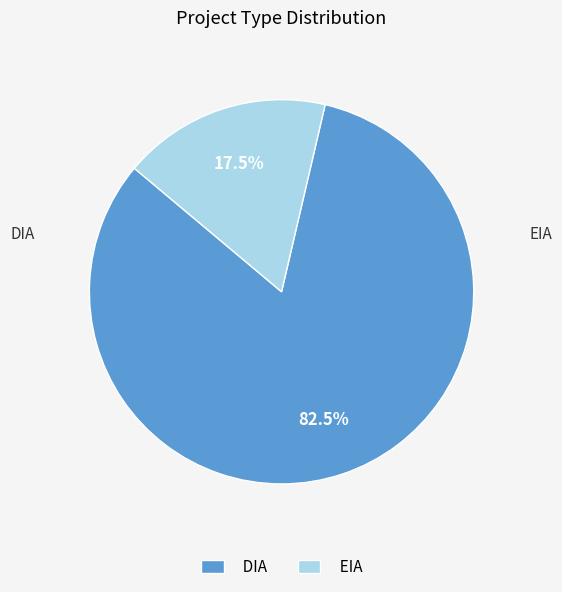

Rank the categories by value from highest to lowest.

DIA, EIA